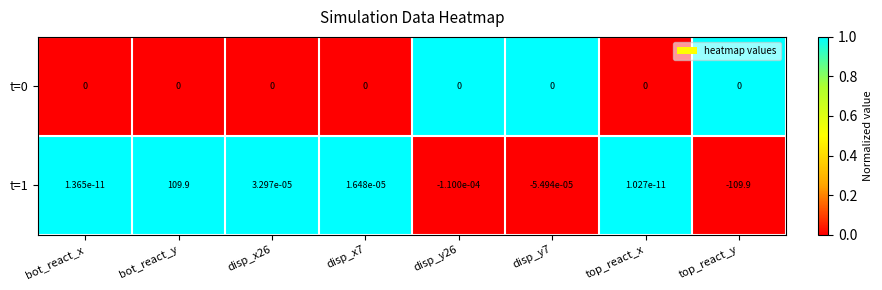

Is the value of t=0 at disp_y7 greater than the value of t=1 at disp_x7?

No